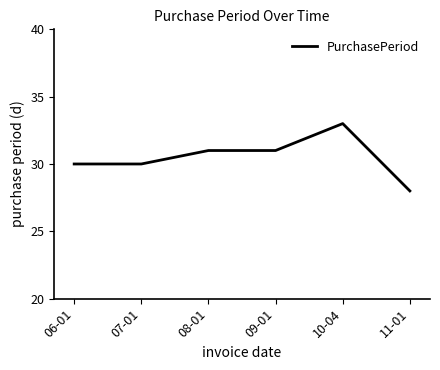

True or false: the data has more than 2 interior local peaks.

False